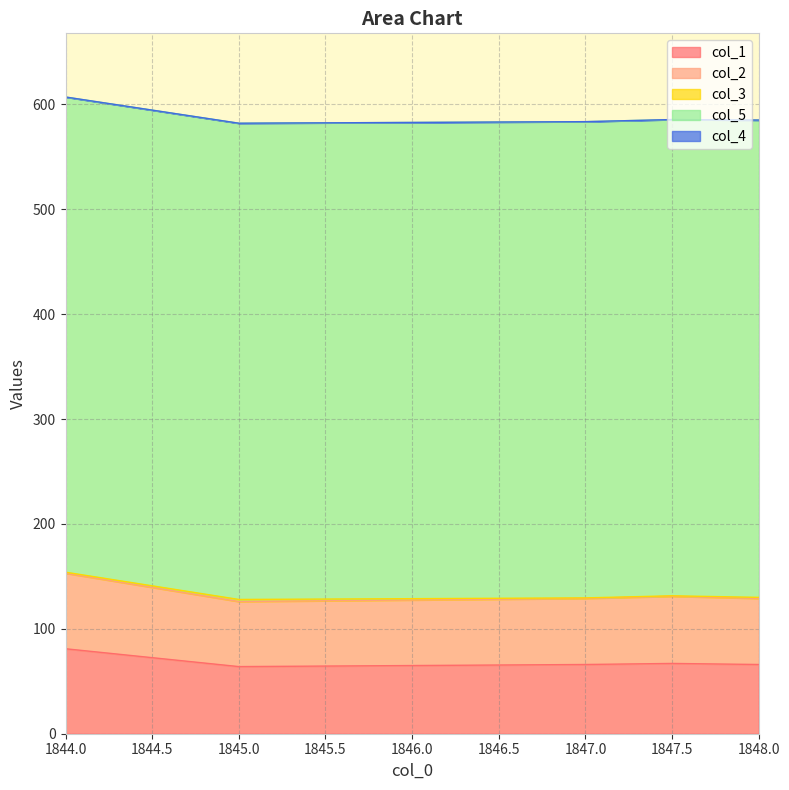

What is the value of the col_1 point at the 4th from the left?

67.0